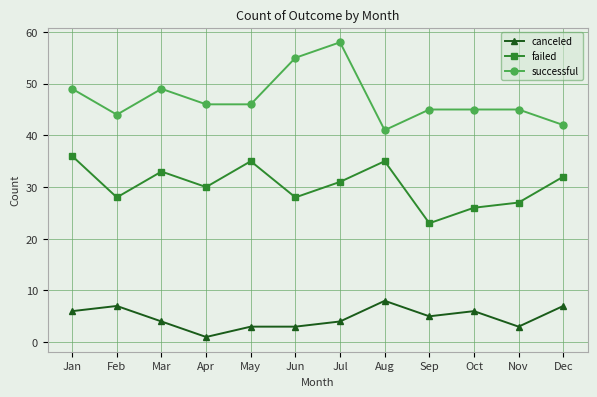

Which series has the widest spread of values?

successful